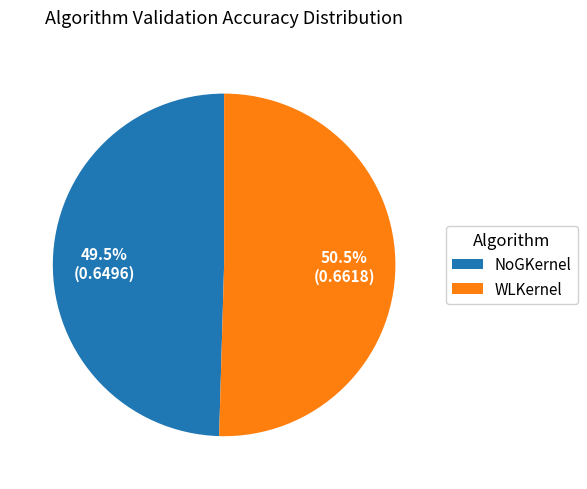

Rank the categories by value from highest to lowest.

WLKernel, NoGKernel